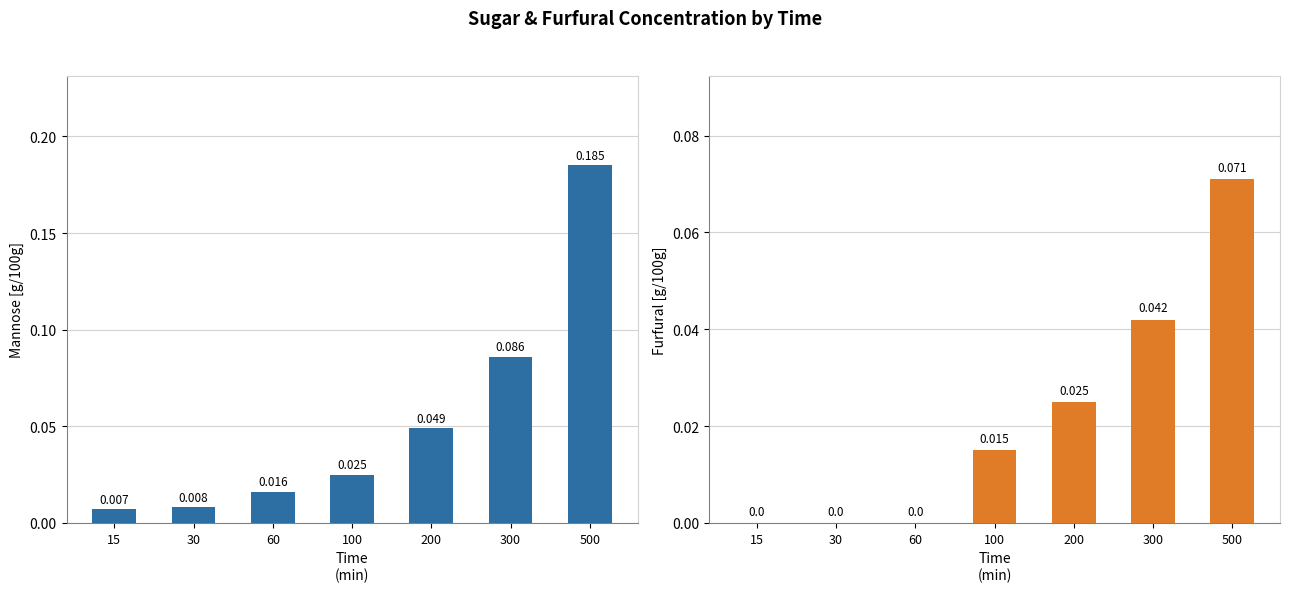

At how many categories does at least one series exceed 0?

7